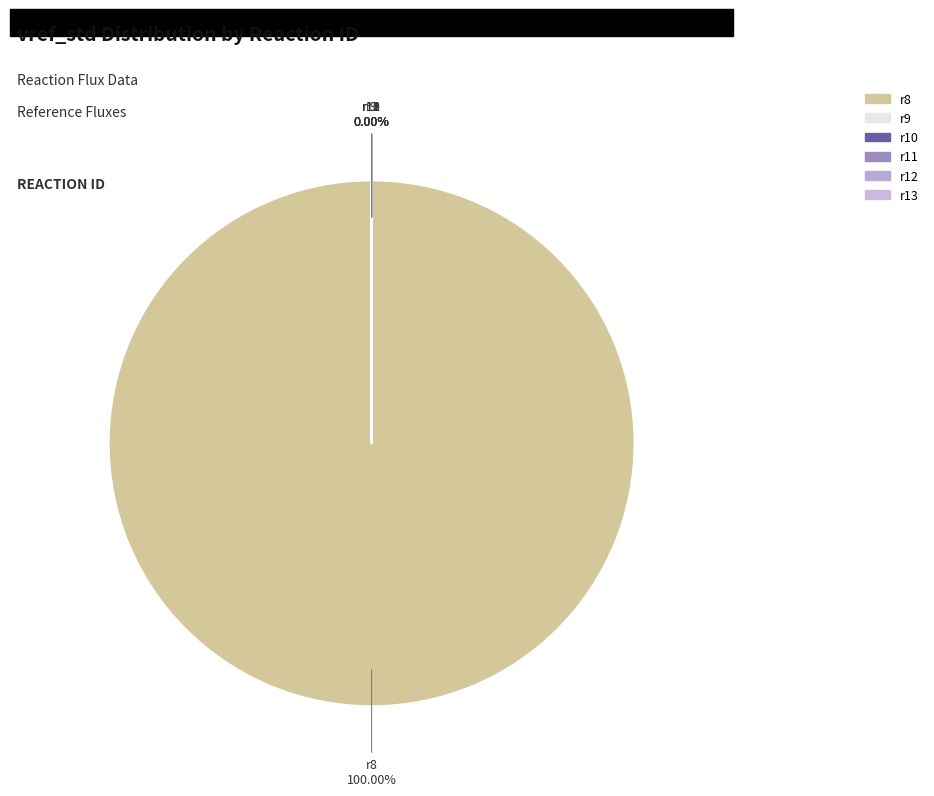

What percentage is the r8 slice, to the nearest percent?

100%